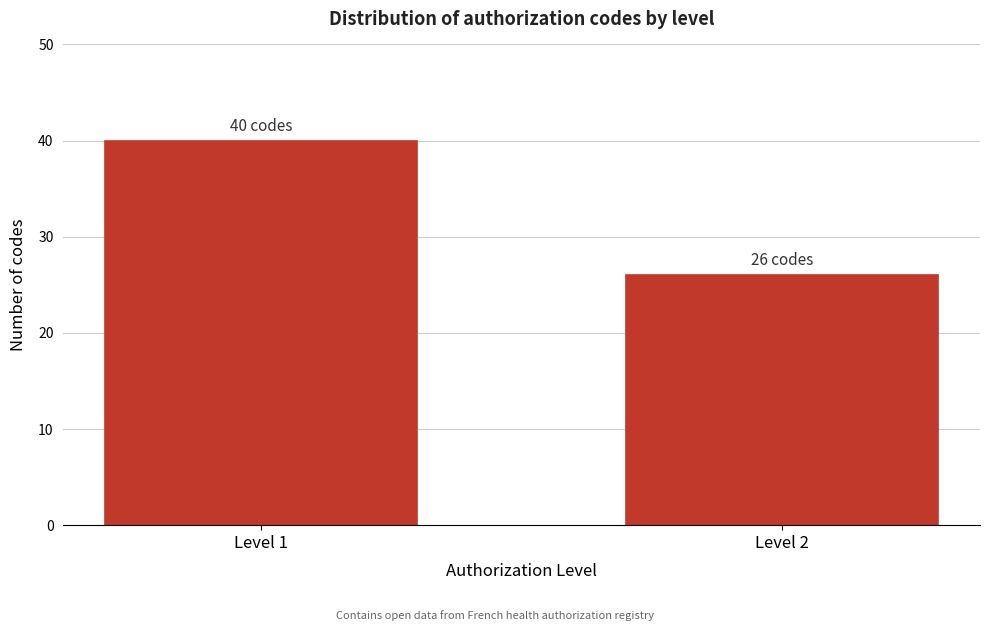

Reading right to left, list all the values displayed in this chart.

Level 2=26	Level 1=40